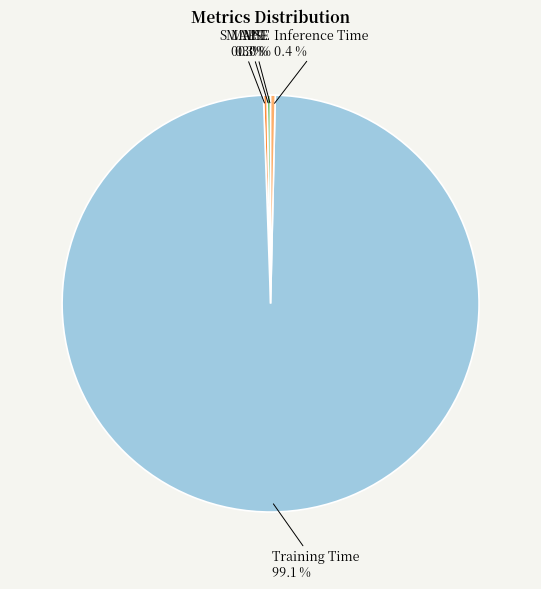

Is there any slice that represents more than half of the pie?

Yes